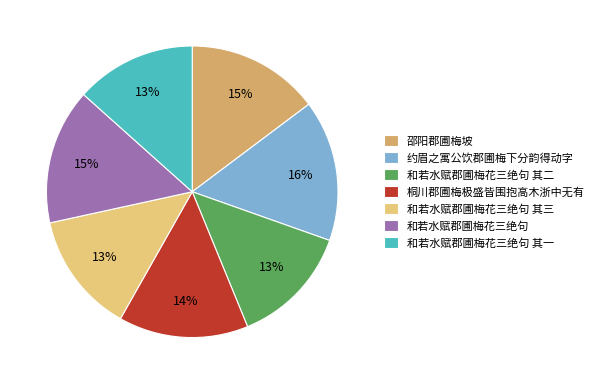

The 和若水赋郡圃梅花三绝句 其一 slice represents 19% of the pie. True or false?

False